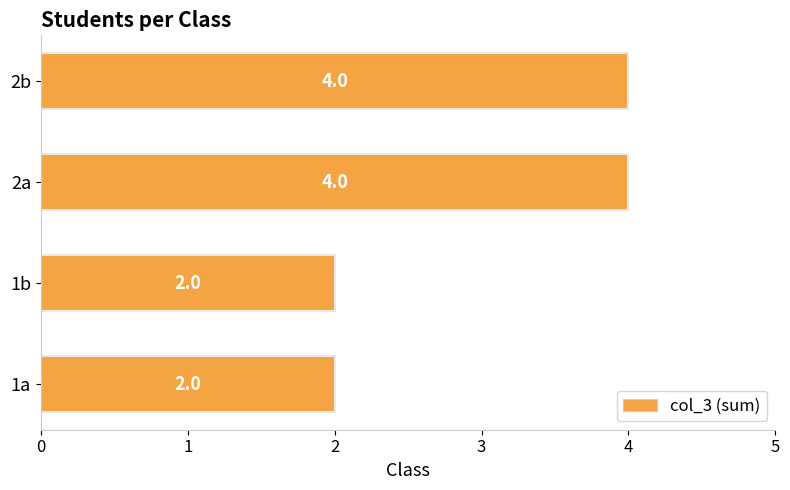

What is the difference between the second highest and minimum values?

2